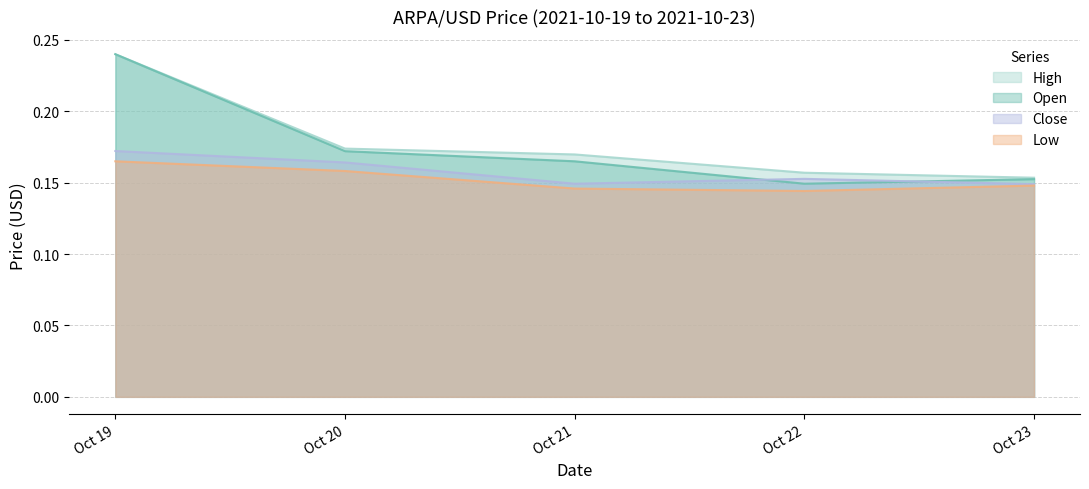

Is the value of Low at Oct 21 greater than the value of High at Oct 19?

No